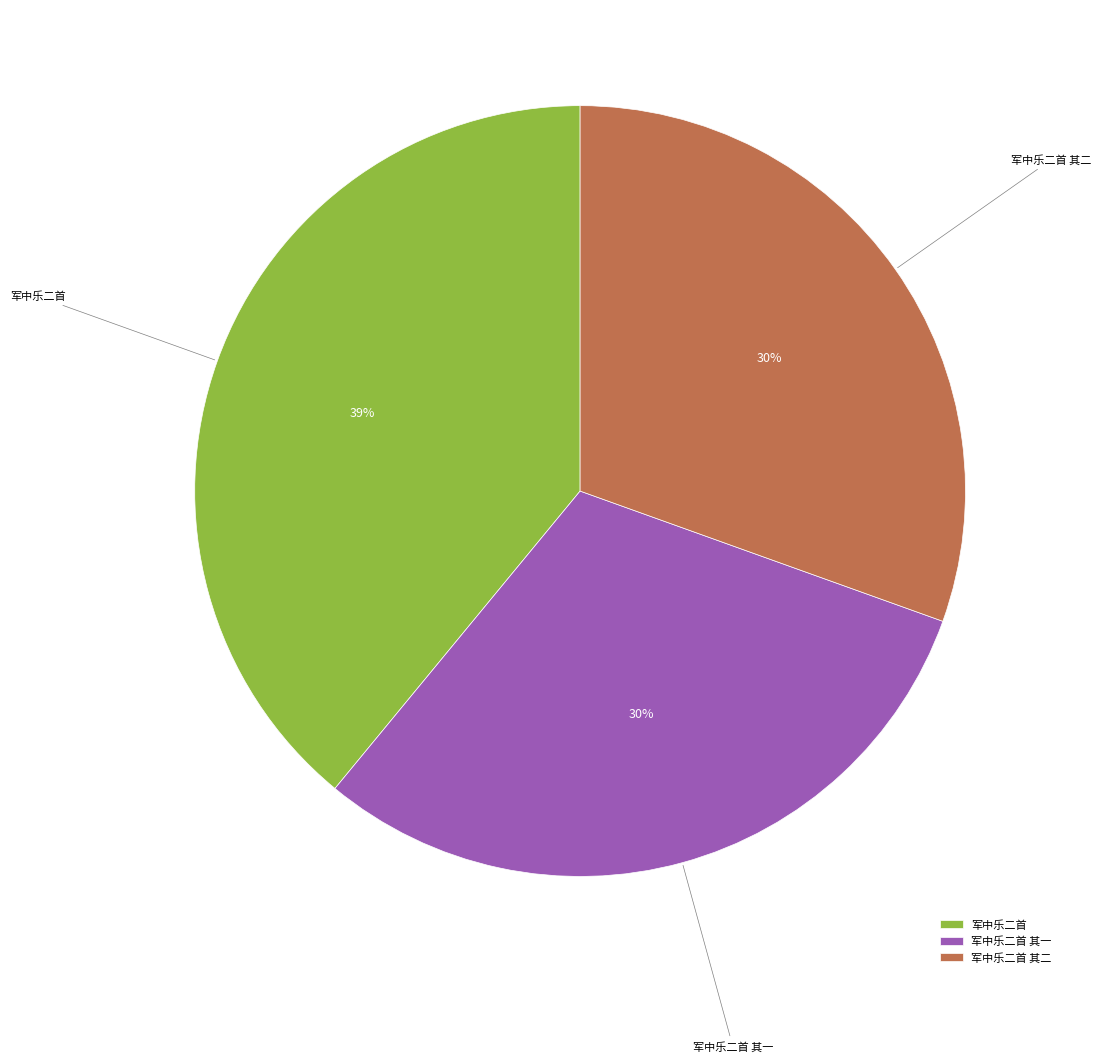

Does 军中乐二首 其一 account for over 50% of the chart?

No